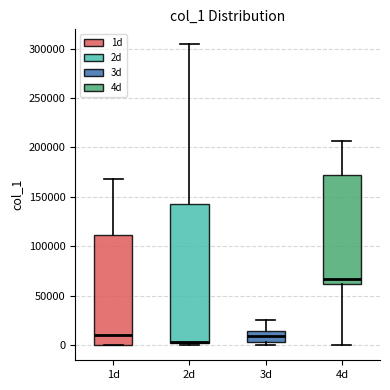

Which box is the tallest, from its lower edge to its upper edge?

2d